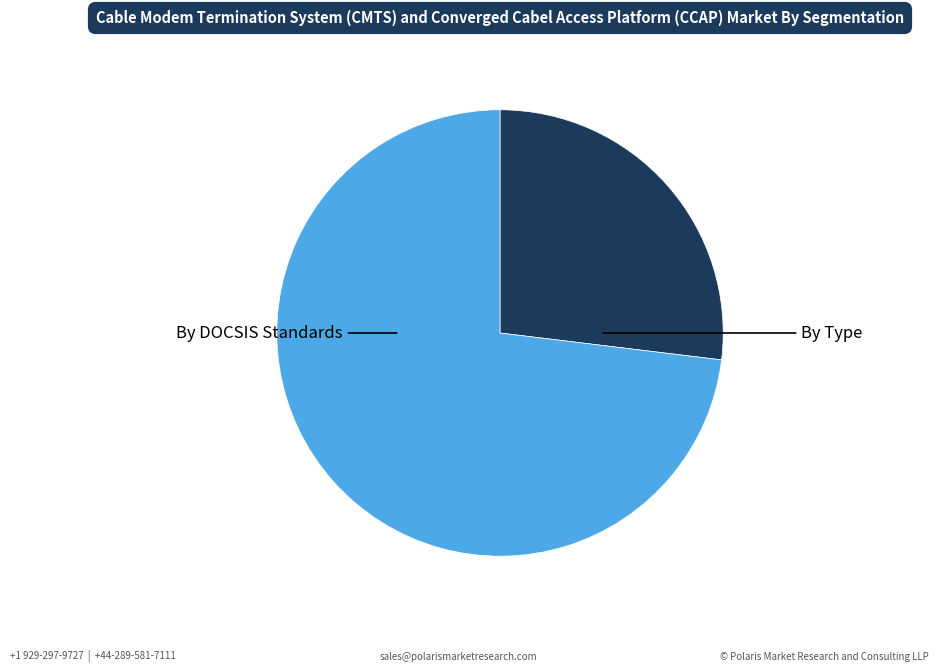

Is there a majority slice in this chart?

Yes